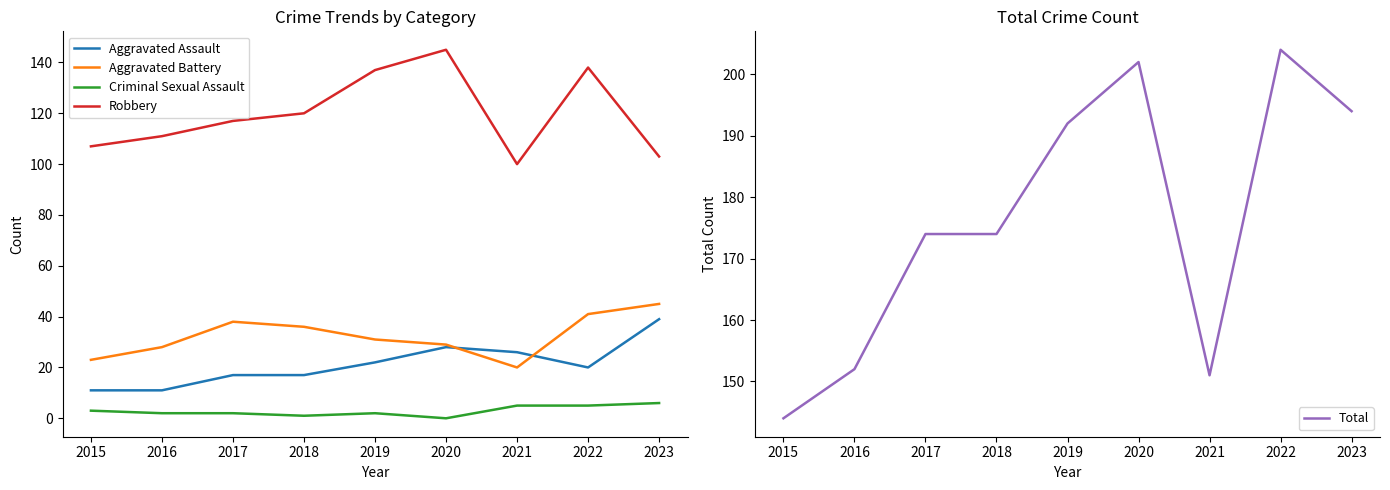

Which has a higher value, 2016 or 2017?

2017